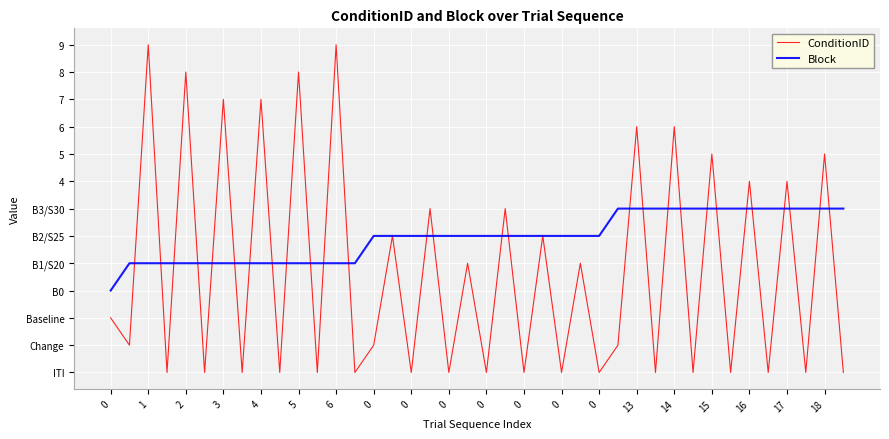

Does the chart display data point markers on the line(s)?

No